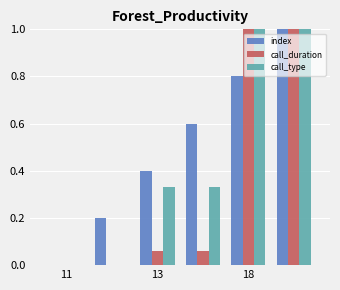

What is the sum of all index values?

3.0